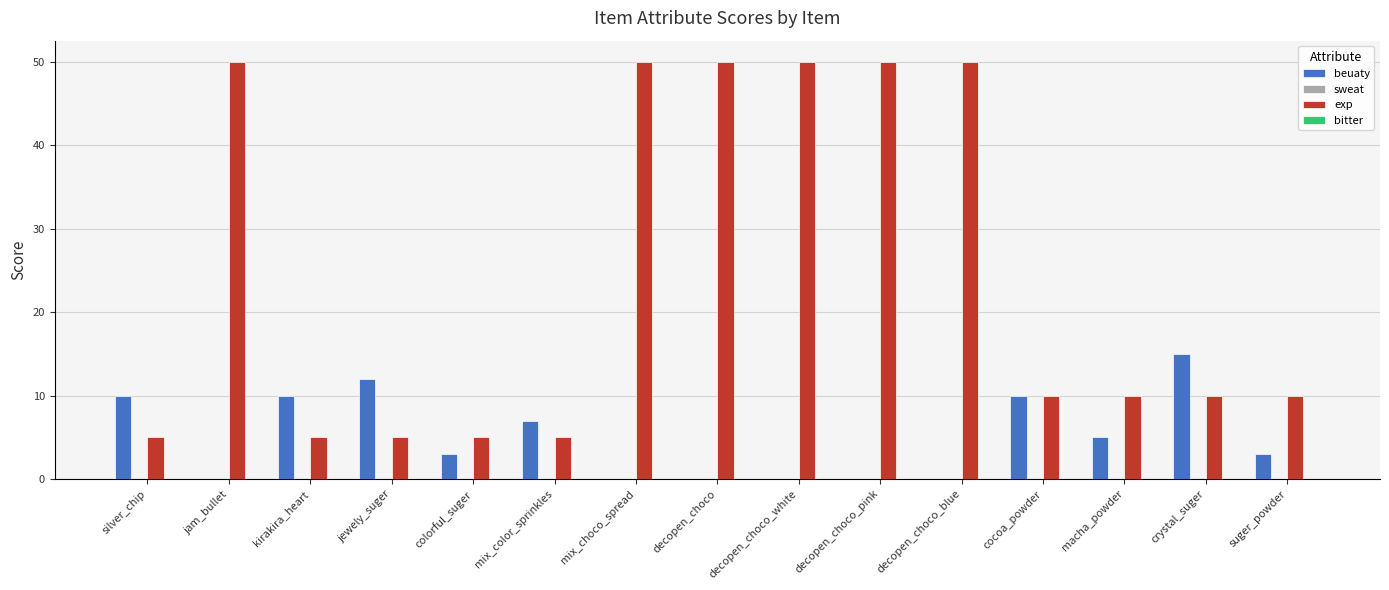

What is the sum of all beuaty values?

75